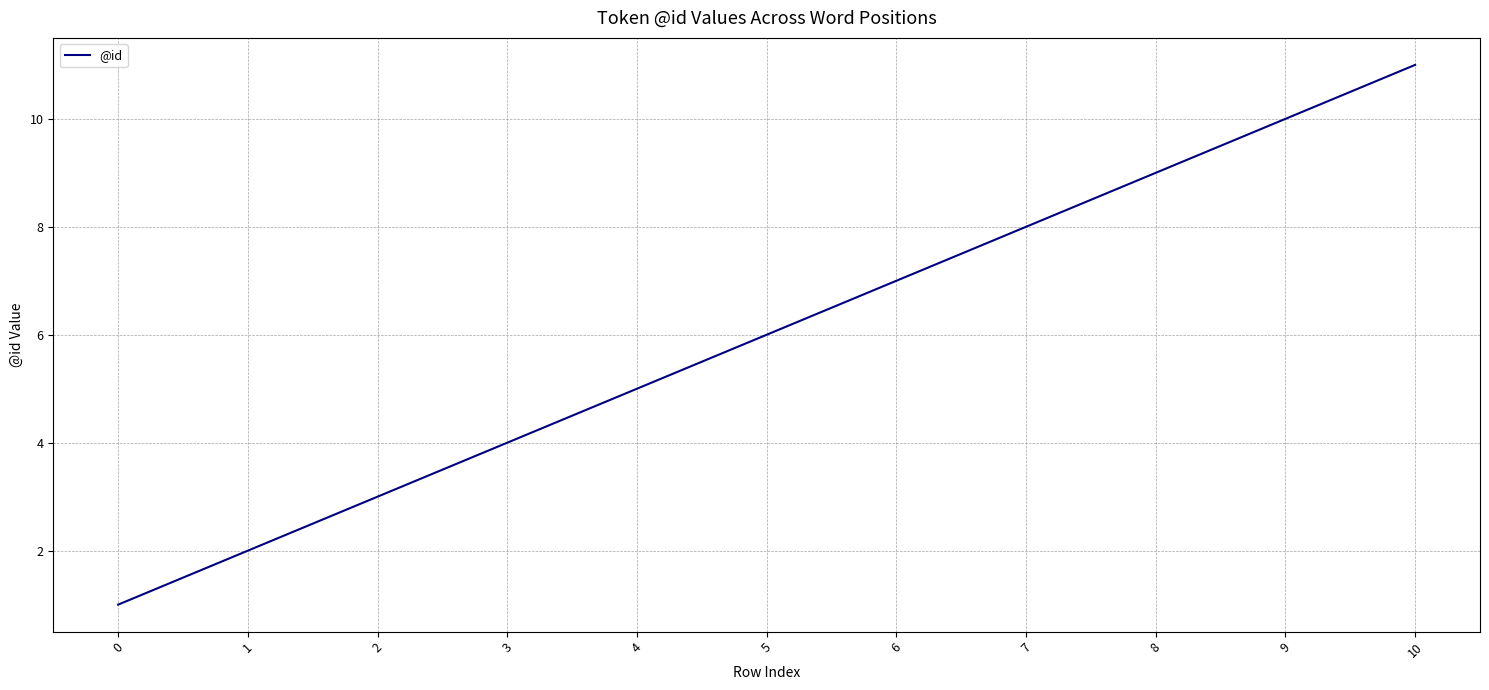

Approximately how many times larger is the value at 3 compared to 7?

0.5